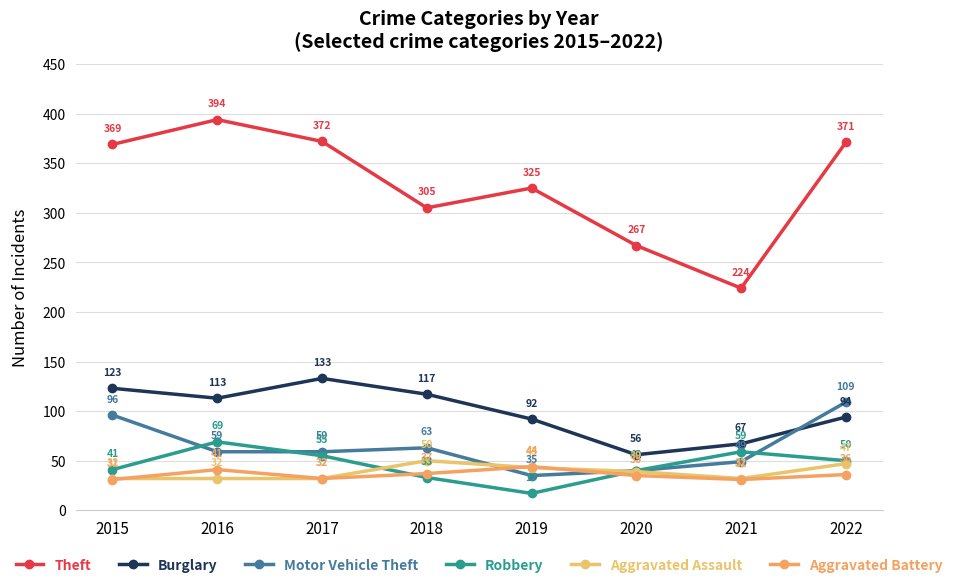

What are all the series names shown in the legend?

Theft, Burglary, Motor Vehicle Theft, Robbery, Aggravated Assault, Aggravated Battery